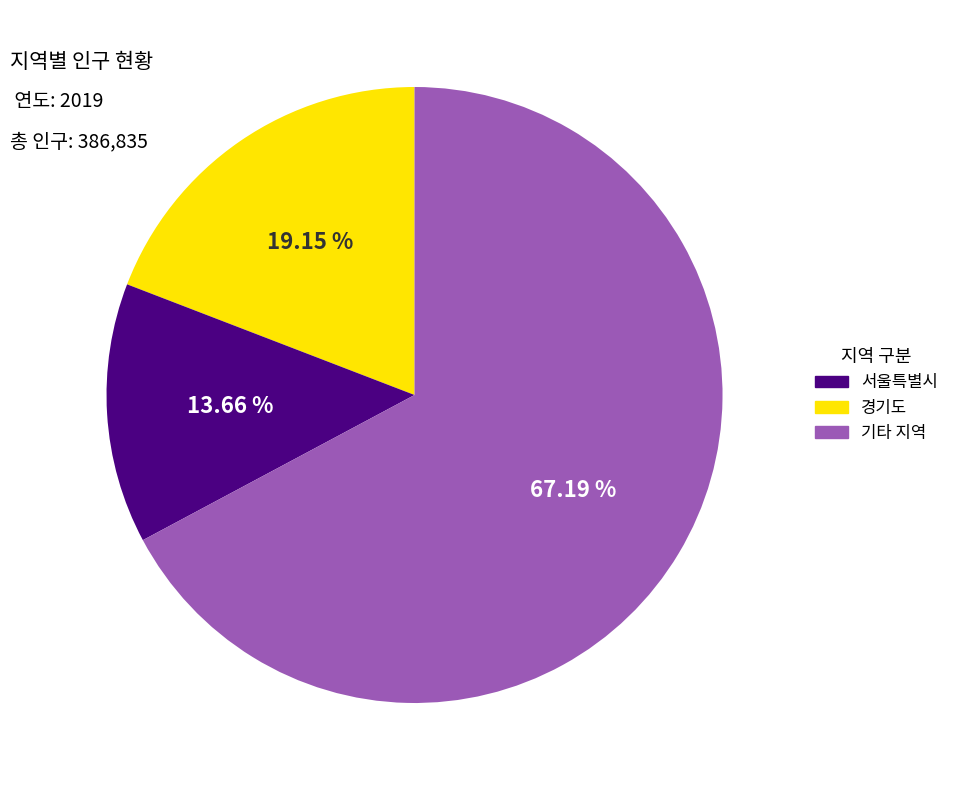

Is there a majority slice in this chart?

Yes